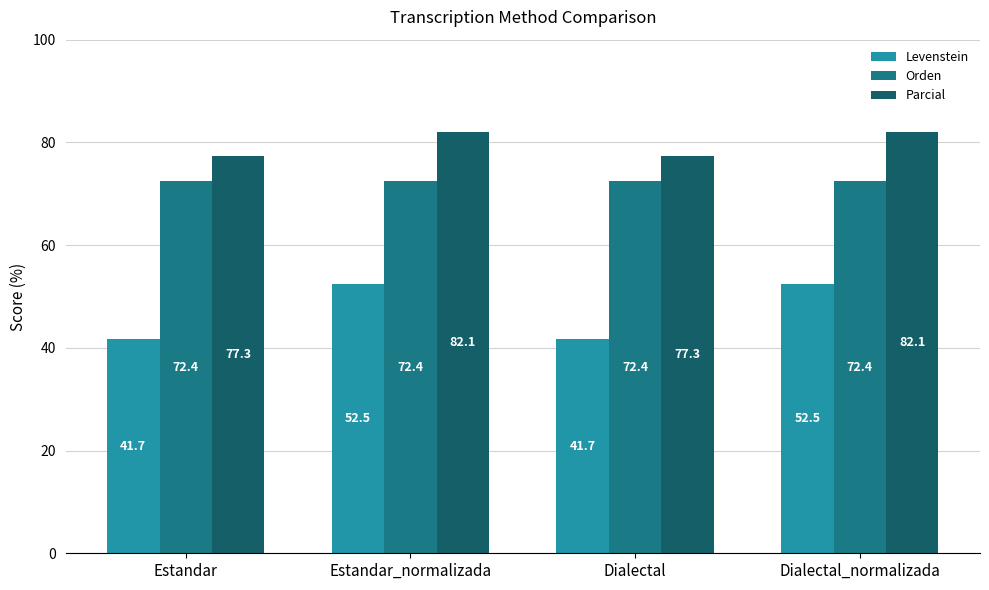

Does the chart contain any negative values?

No